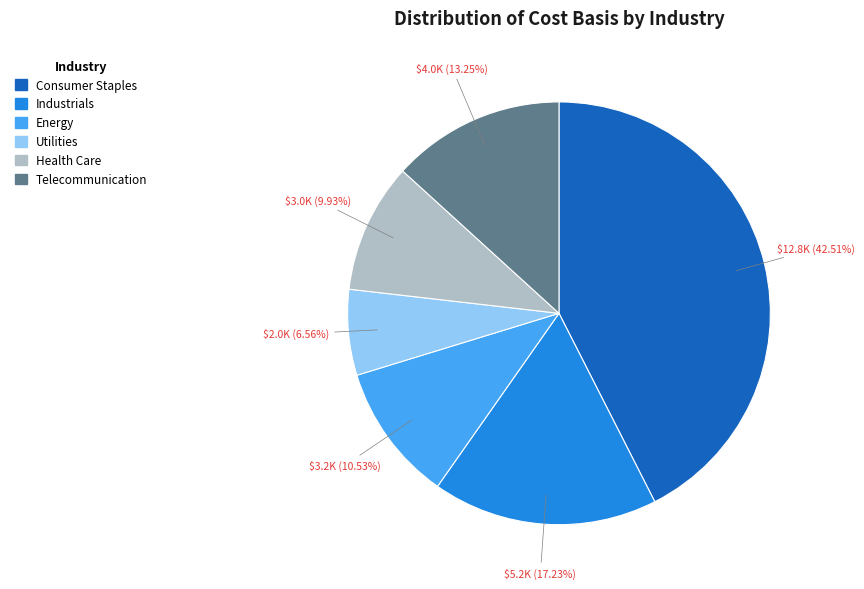

Between Telecommunication and Utilities, which is larger?

Telecommunication